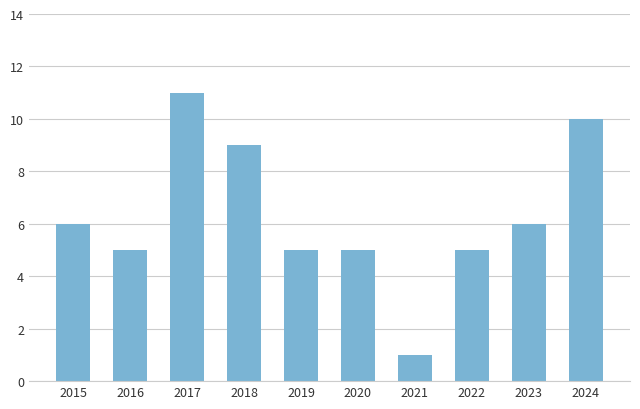

True or false: the data shows 9 at 2019.

False